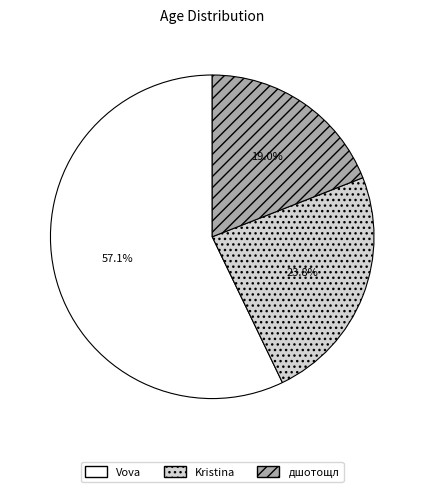

Which slice is the smallest?

дшотощл